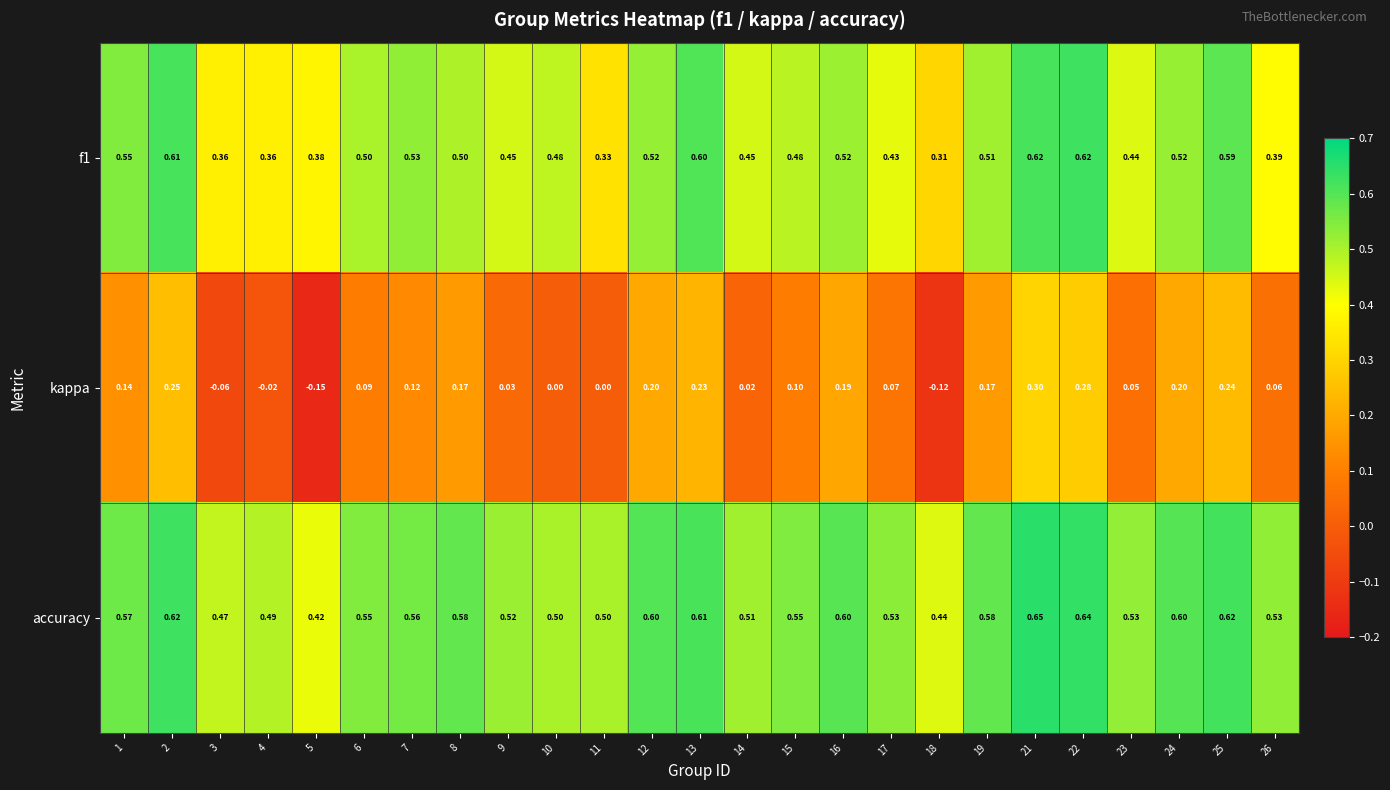

Which series has the largest total across all categories?

accuracy